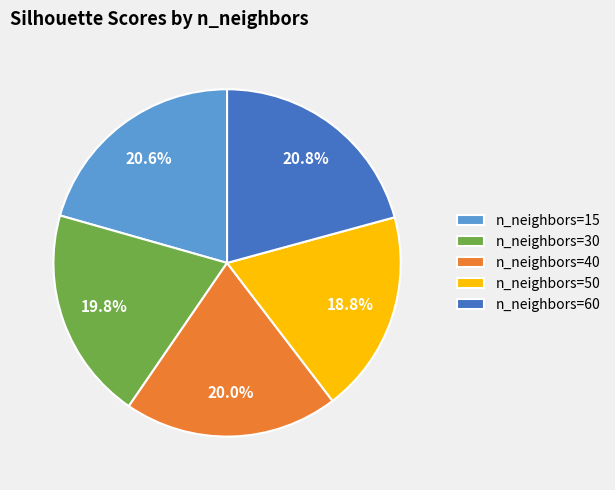

What is the smallest slice in the pie chart?

n_neighbors=50